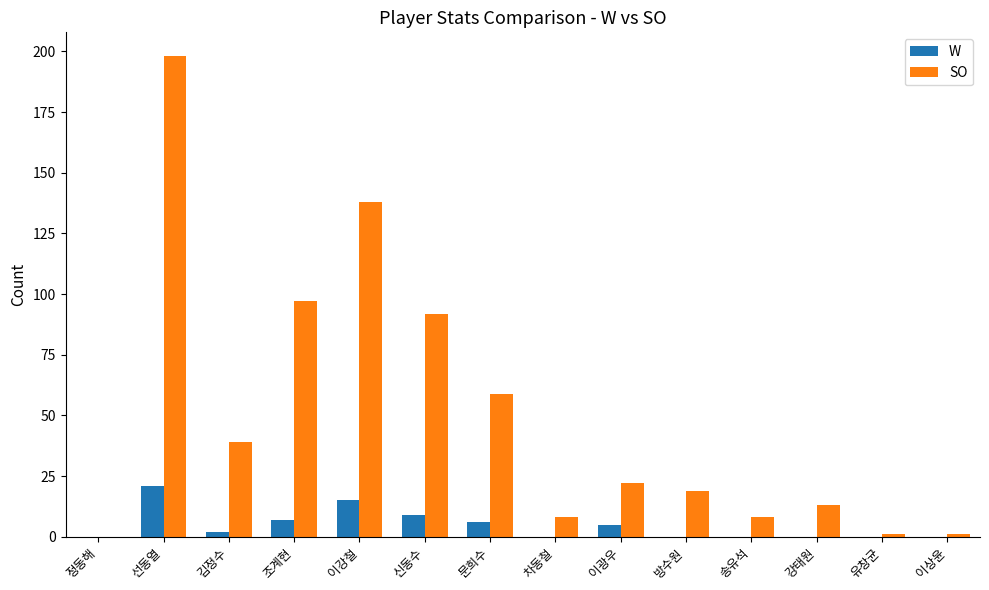

Are the bars horizontal?

No